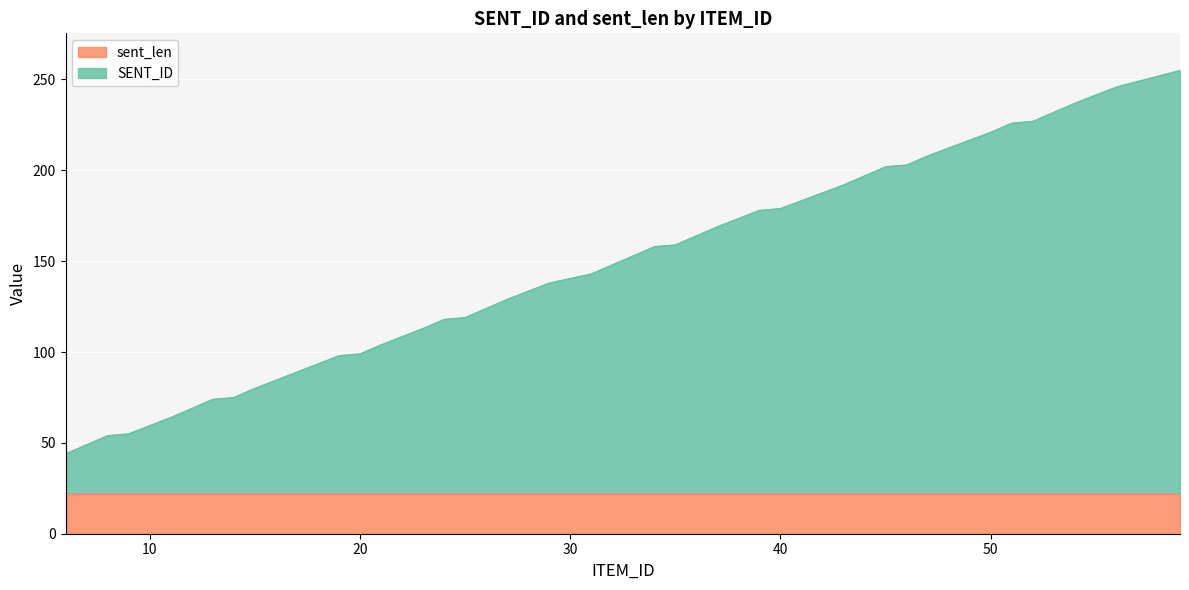

How many data points are less than 148?

20